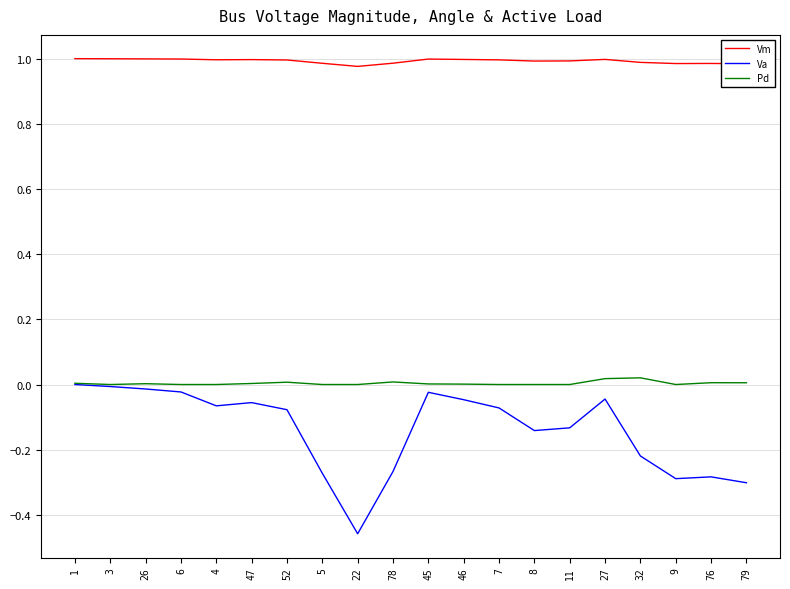

What are all the series names shown in the legend?

Vm, Va, Pd